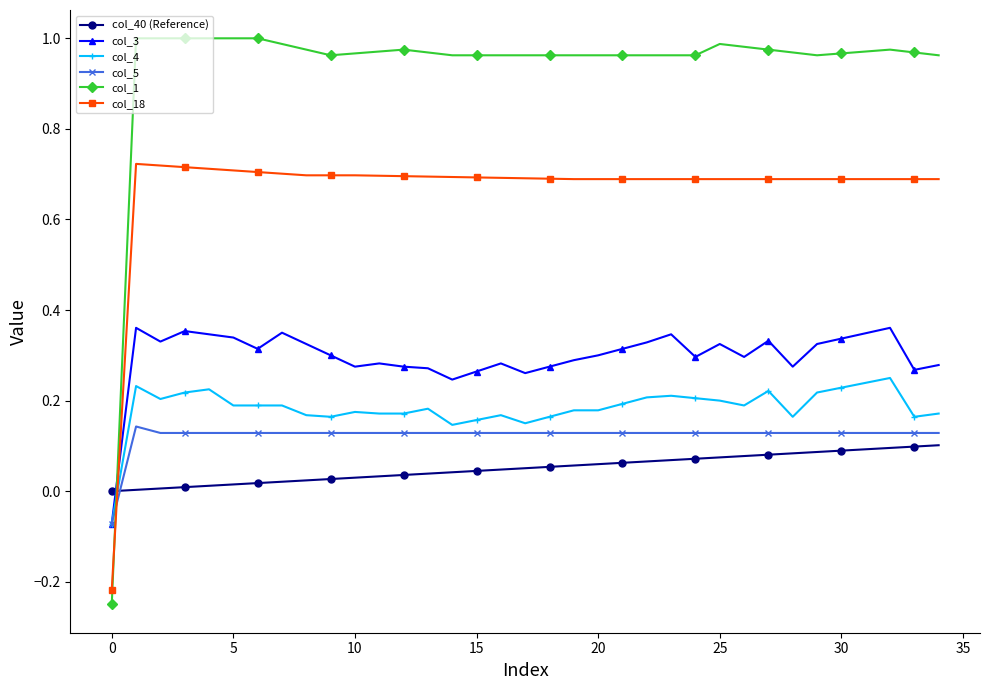

True or false: col_18 has more than 0 interior local peaks.

True